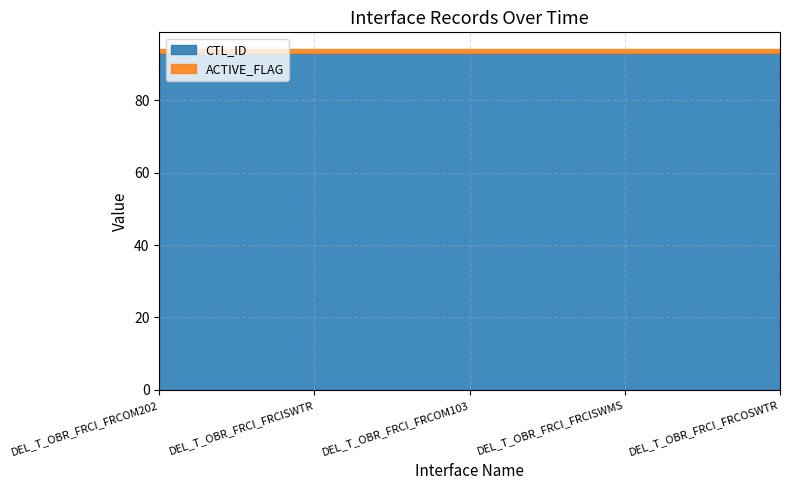

At which label does CTL_ID reach its peak?

DEL_T_OBR_FRCI_FRCOM202